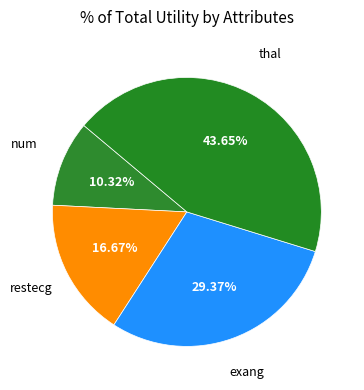

Which category has the biggest portion of the pie?

thal